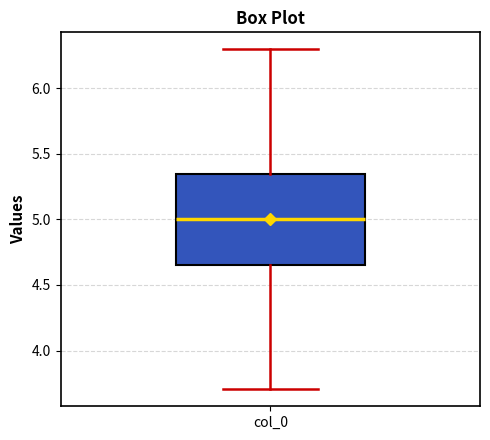

Transcribe this box plot: give where the median line is, the range the box spans, and where the two whiskers end, as read against the y-axis. The values are not printed on the chart, so give them approximately, as read against the axis.

median 5.00, box 4.65 to 5.35, whiskers 3.70 to 6.30